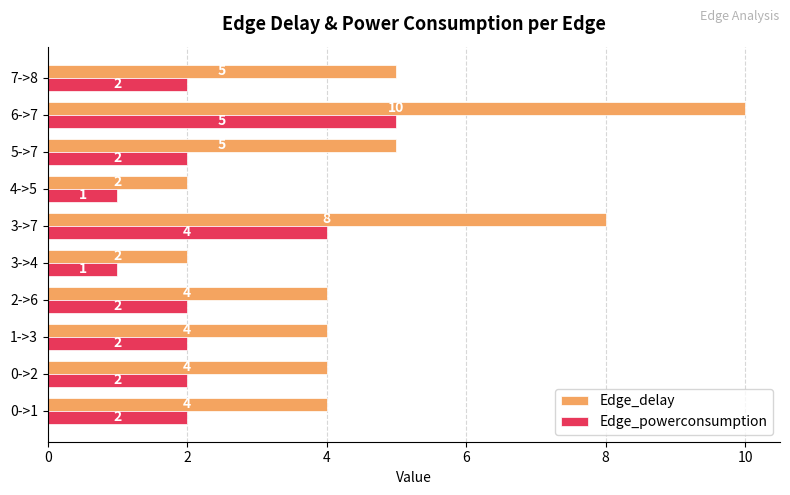

Between 4->5 and 7->8, which series saw the biggest shift?

Edge_delay